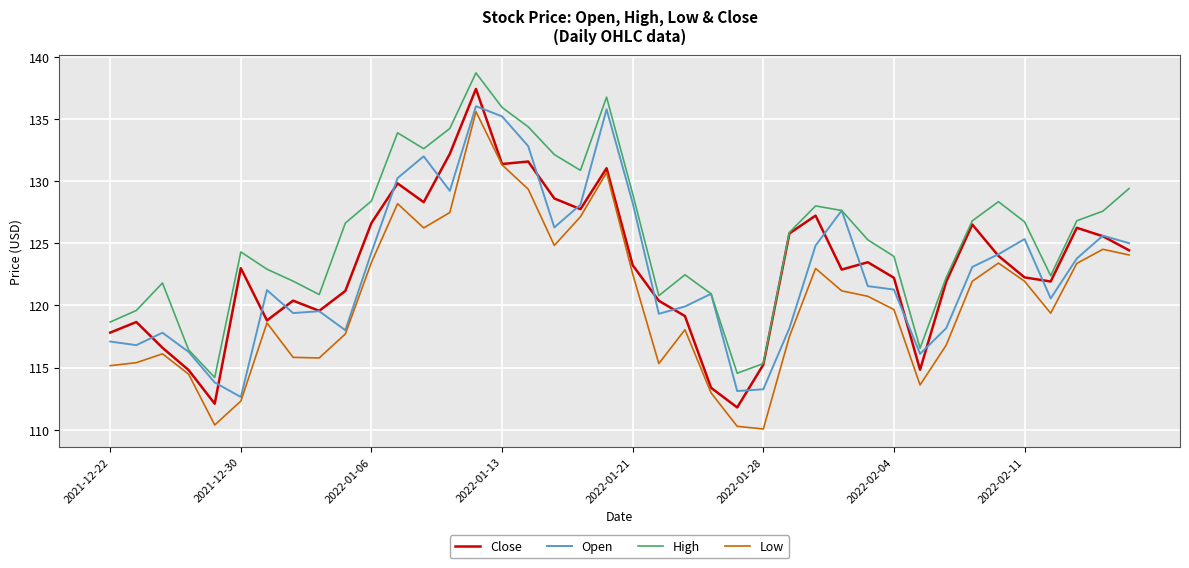

True or false: High and Low cross at least once.

False